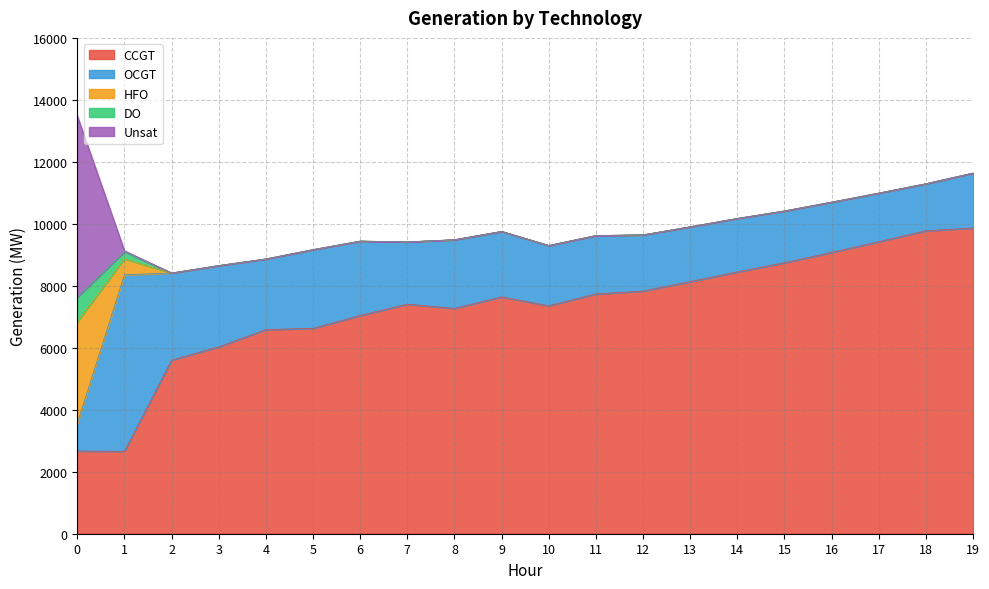

At how many categories does at least one series exceed 3503?

20